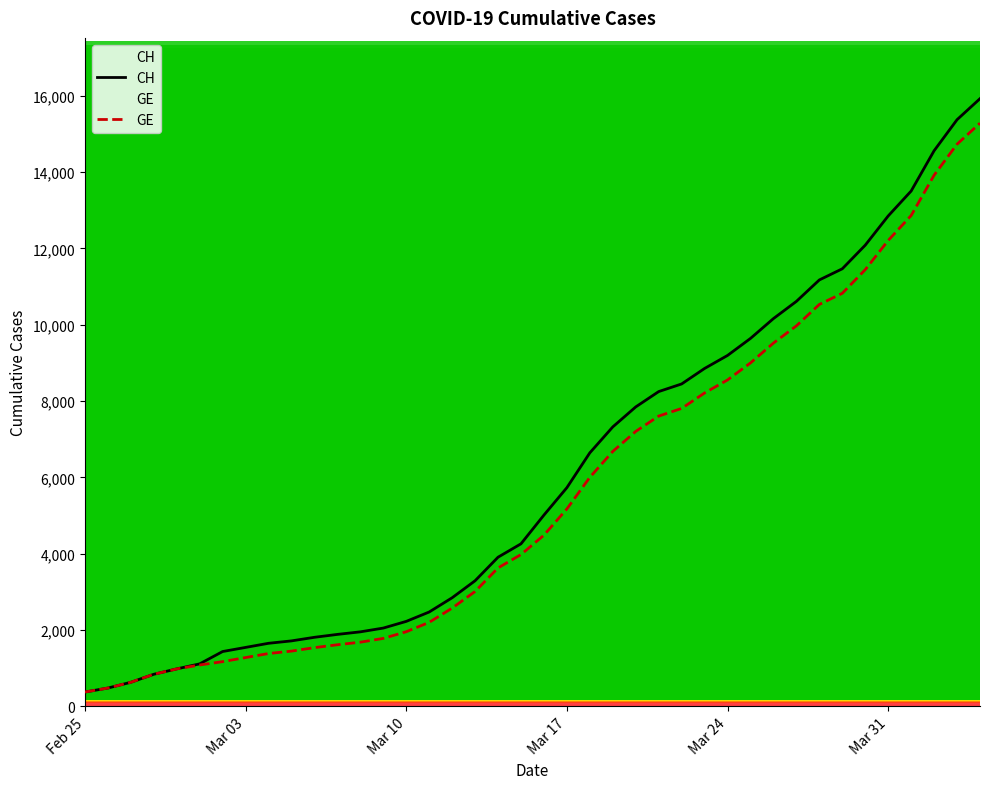

The value of CH at Feb 25 is 375. True or false?

True